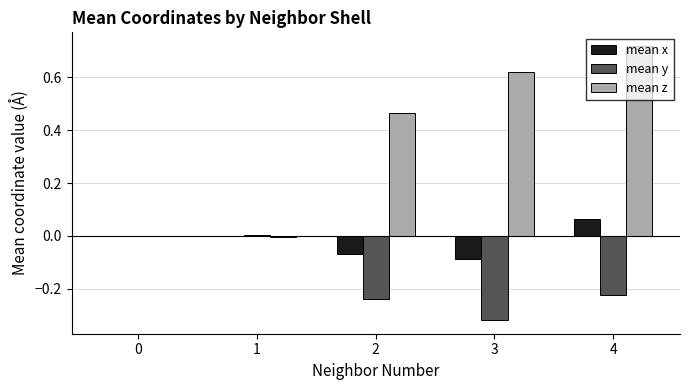

Is it true that mean y equals 0.0 at 1?

True